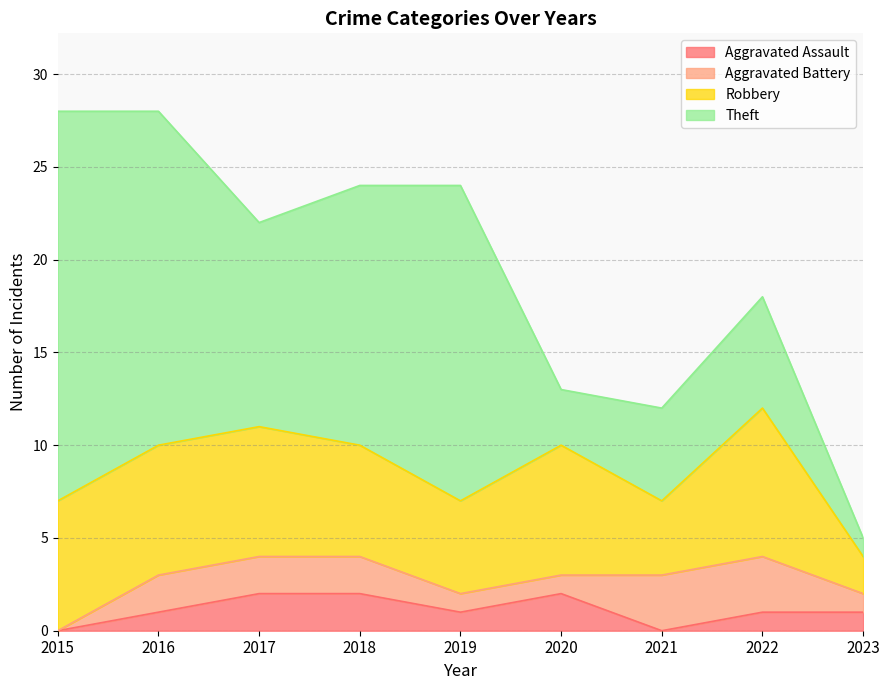

True or false: Aggravated Battery and Robbery intersect in this chart.

False